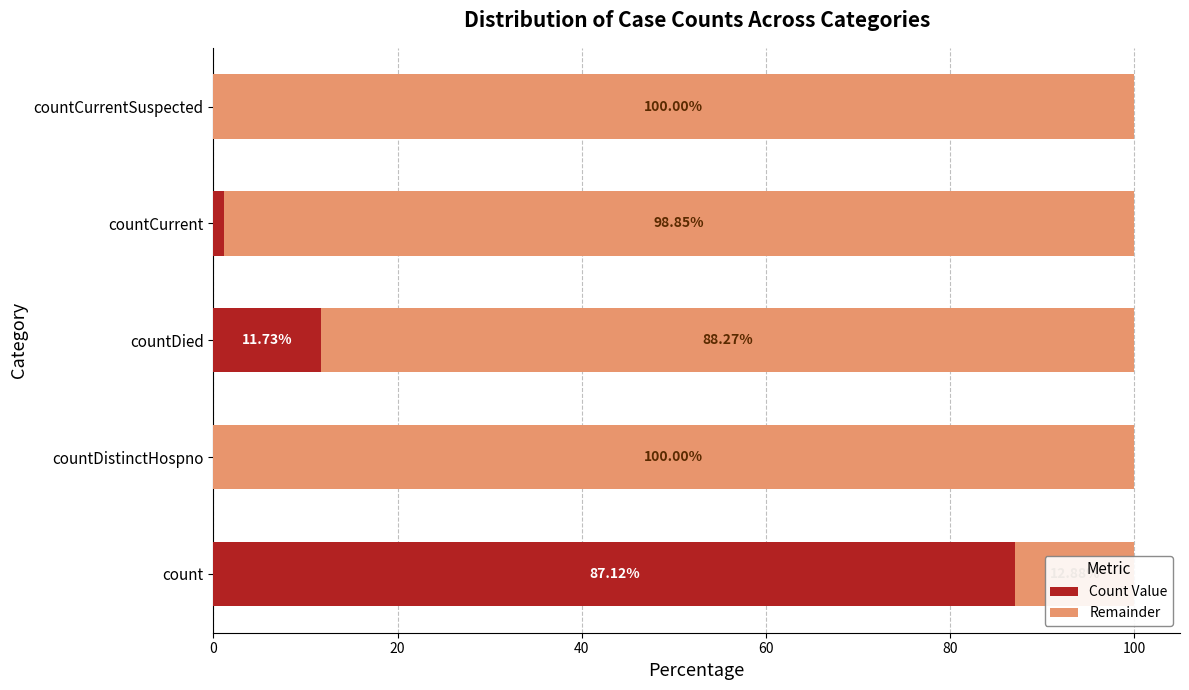

How many bars are there in total?

10